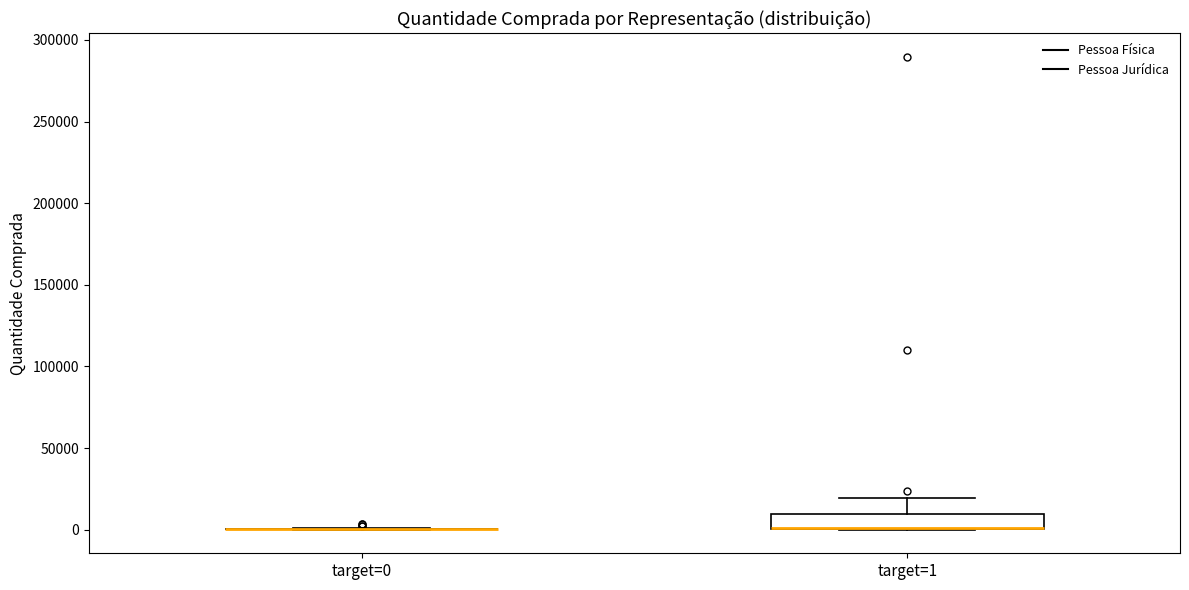

Which box is the tallest, from its lower edge to its upper edge?

target=1